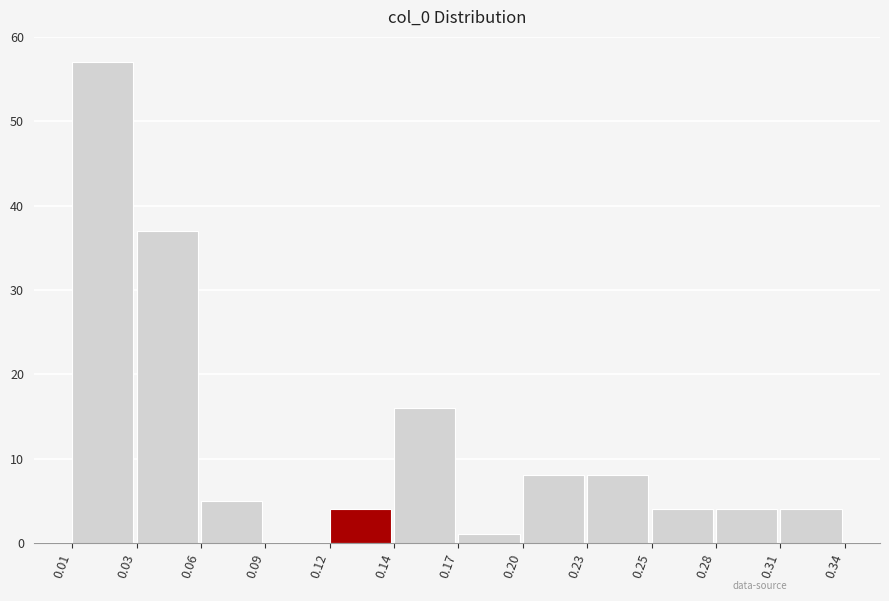

Reading left to right, transcribe all the data shown in this chart.

0.01=57	0.03=37	0.06=5	0.09=0	0.12=4	0.14=16	0.17=1	0.20=8	0.23=8	0.25=4	0.28=4	0.31=4